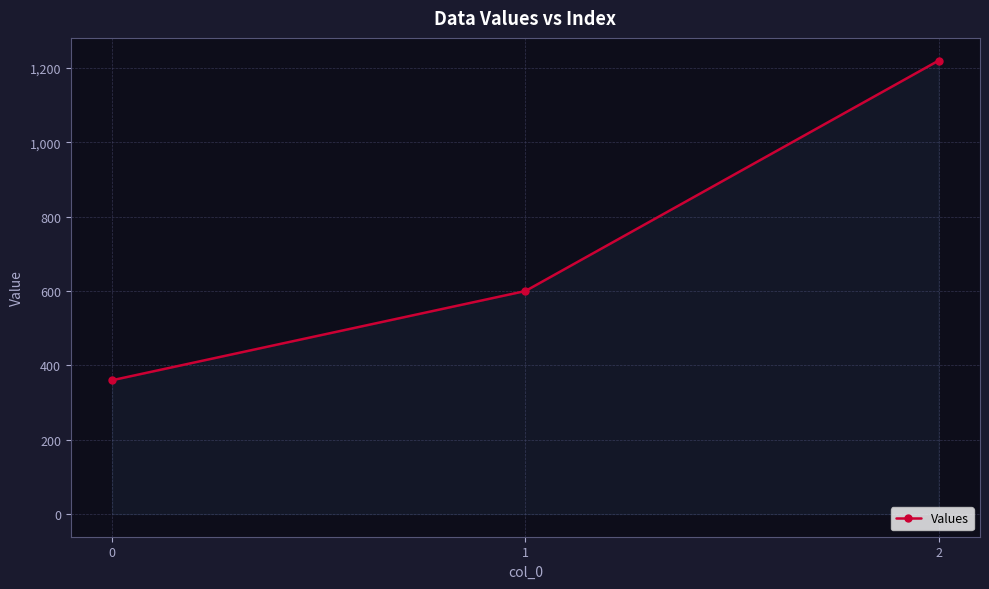

Reading left to right, transcribe all the data shown in this chart.

360	600	1220